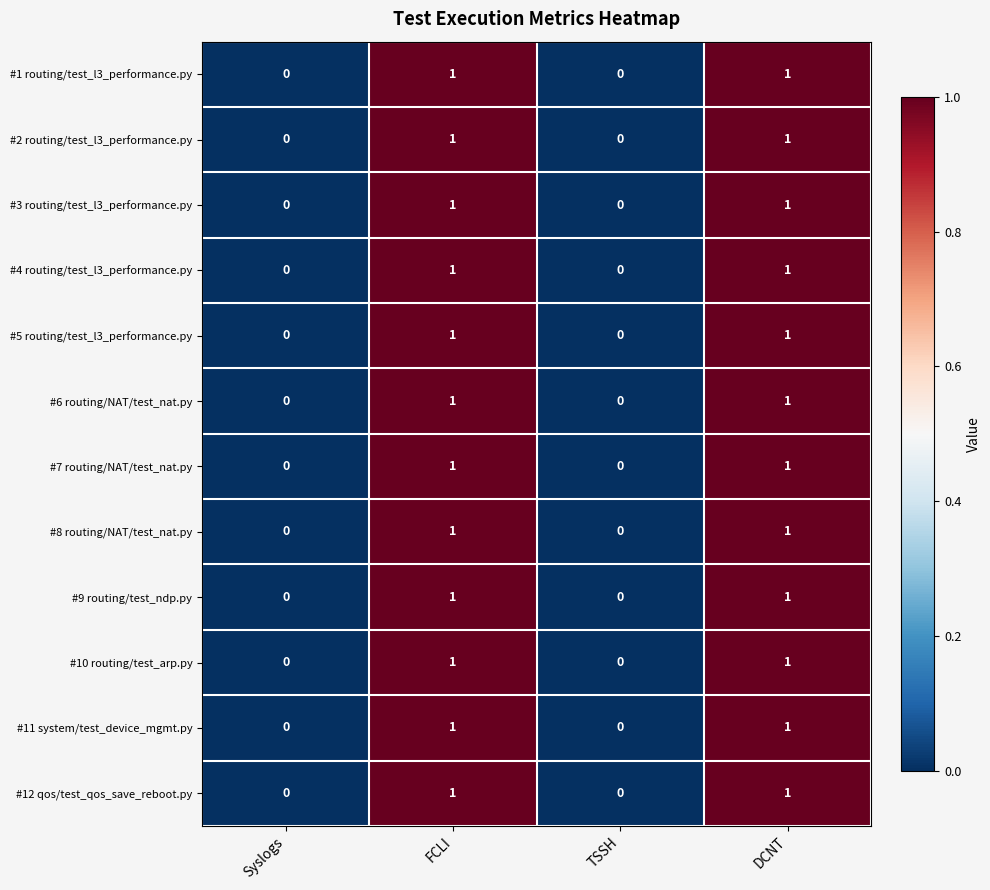

How many positive values does the #4 routing/test_l3_performance.py series have?

2